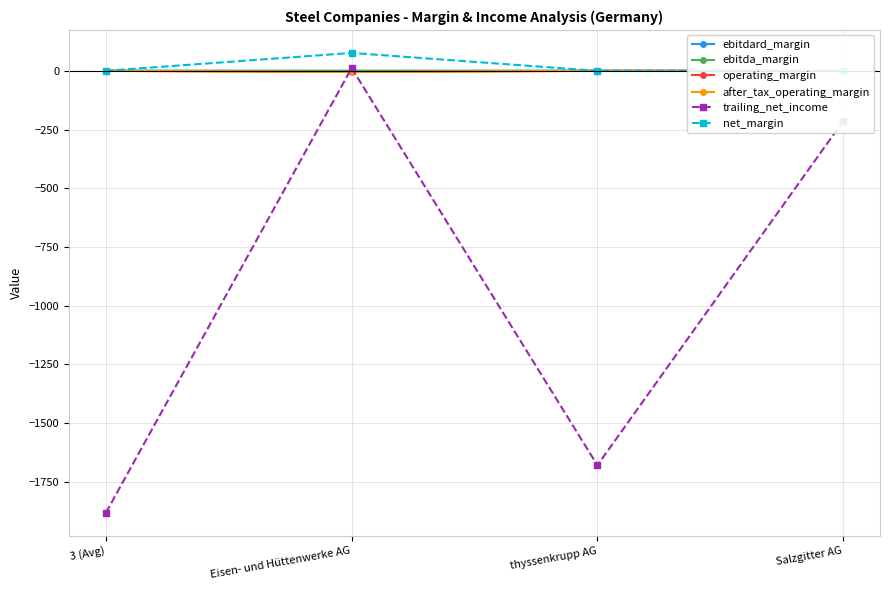

How many data points in trailing_net_income are less than -214?

3